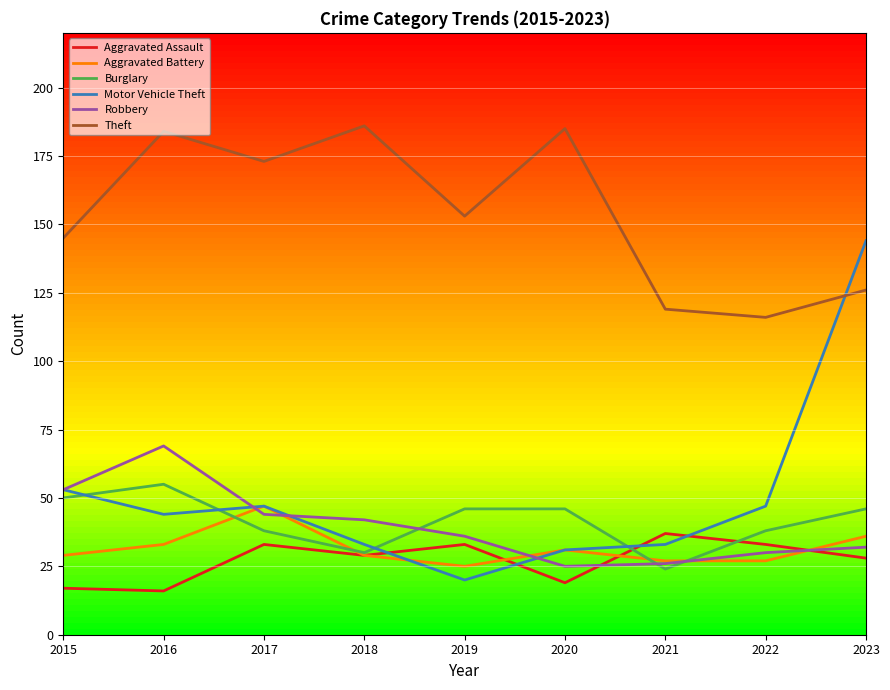

At which category does Theft reach its first local valley?

2017